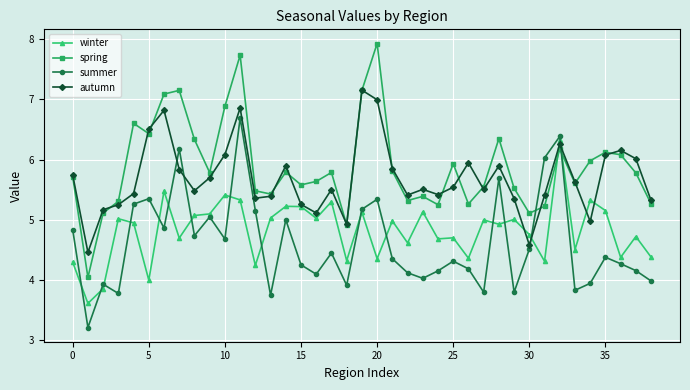

List the series in order of their overall mean, lowest first.

summer, winter, autumn, spring